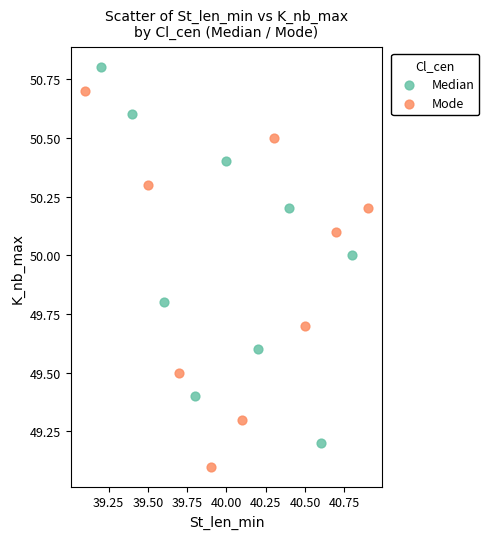

Which series contains the lowest Y value?

Mode